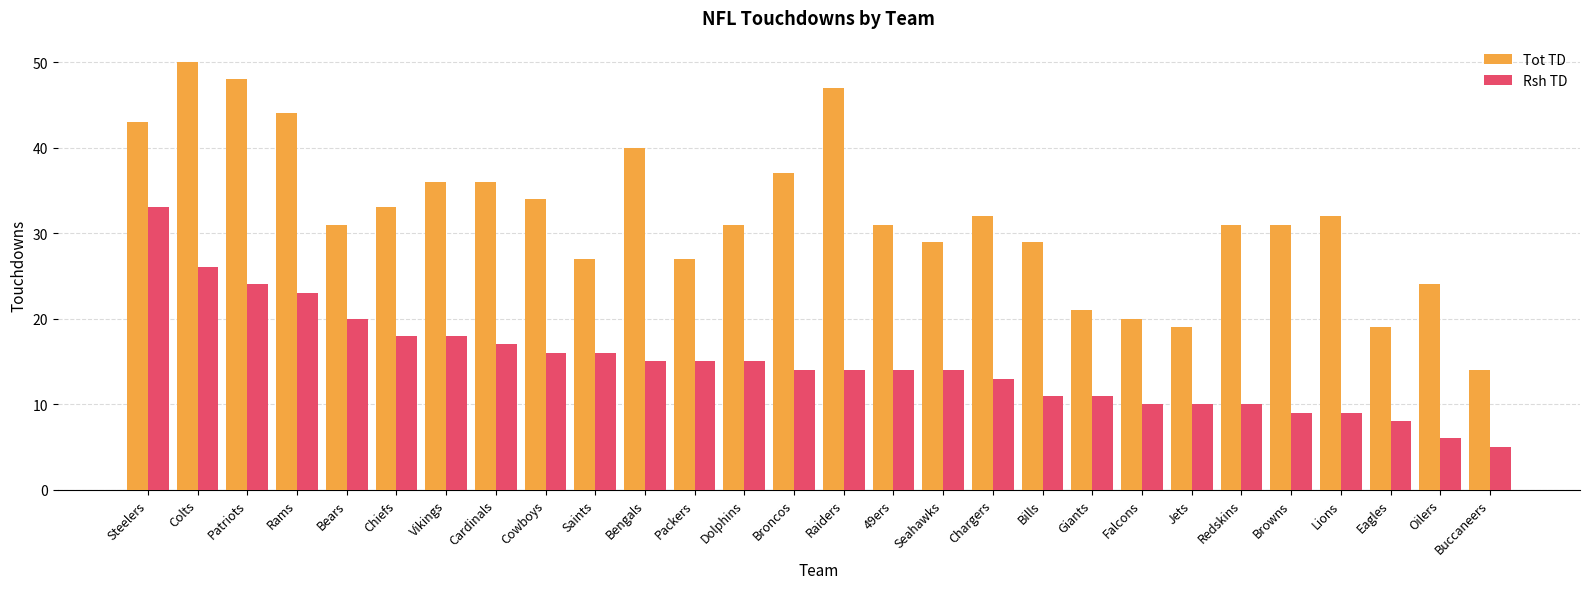

What is the difference between the maximum and second lowest values in the Tot TD series?

31